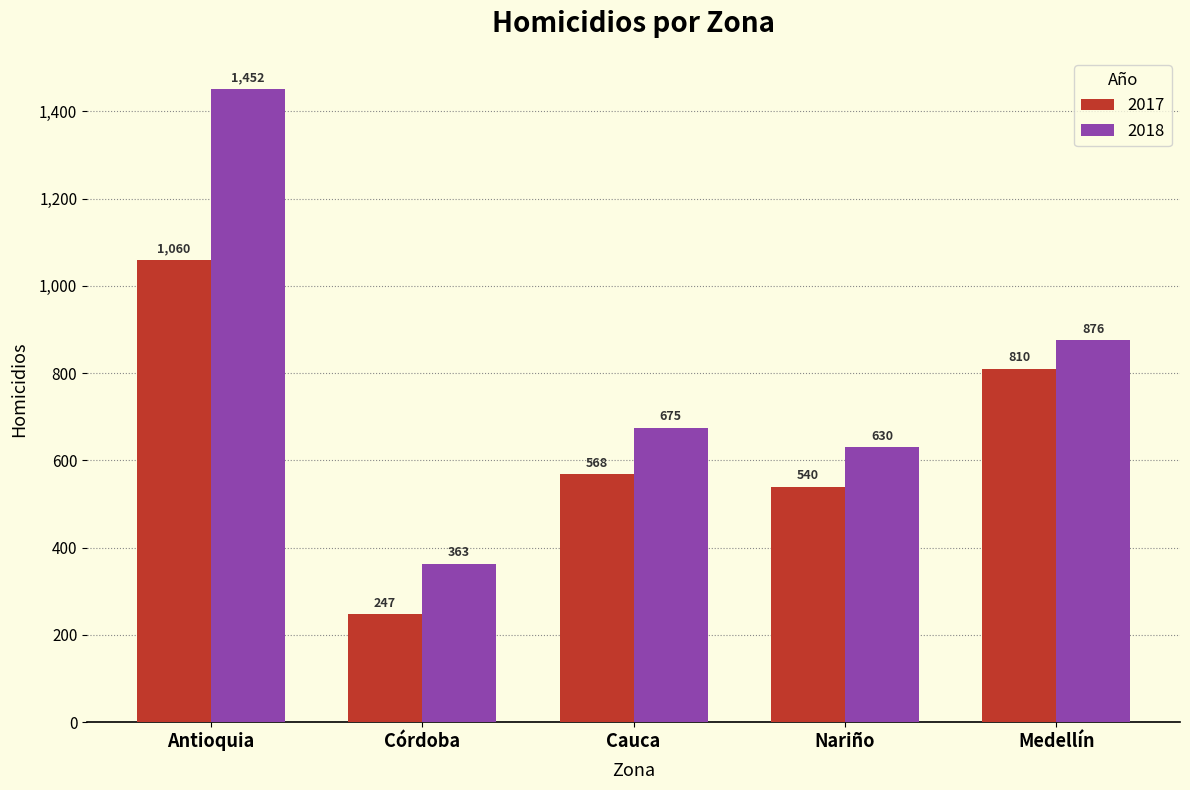

The 2017 series shows 247 at Córdoba. True or false?

True